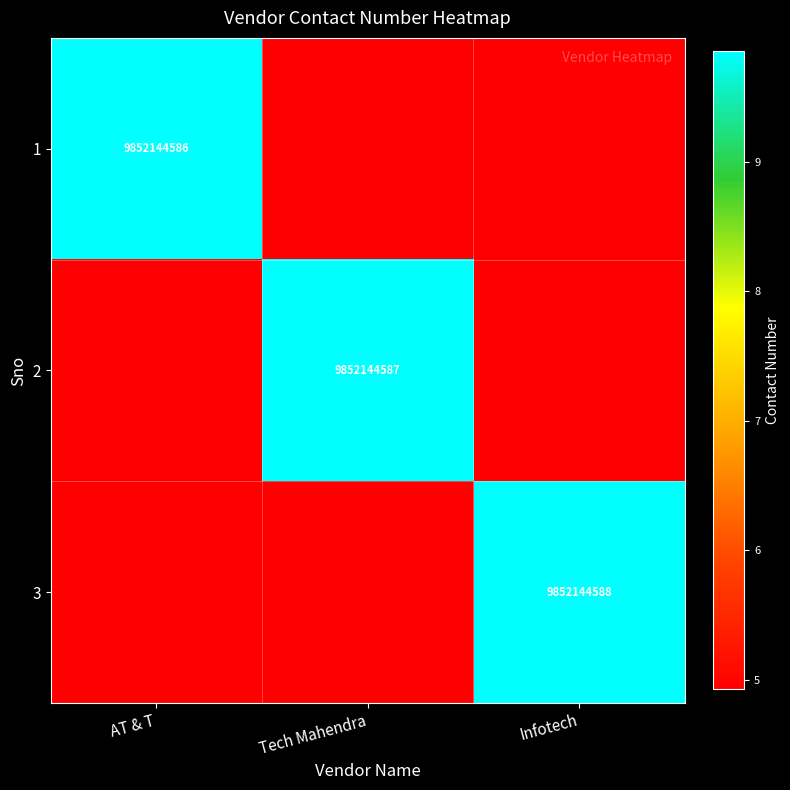

Which category has the lowest value across all series?

Tech Mahendra